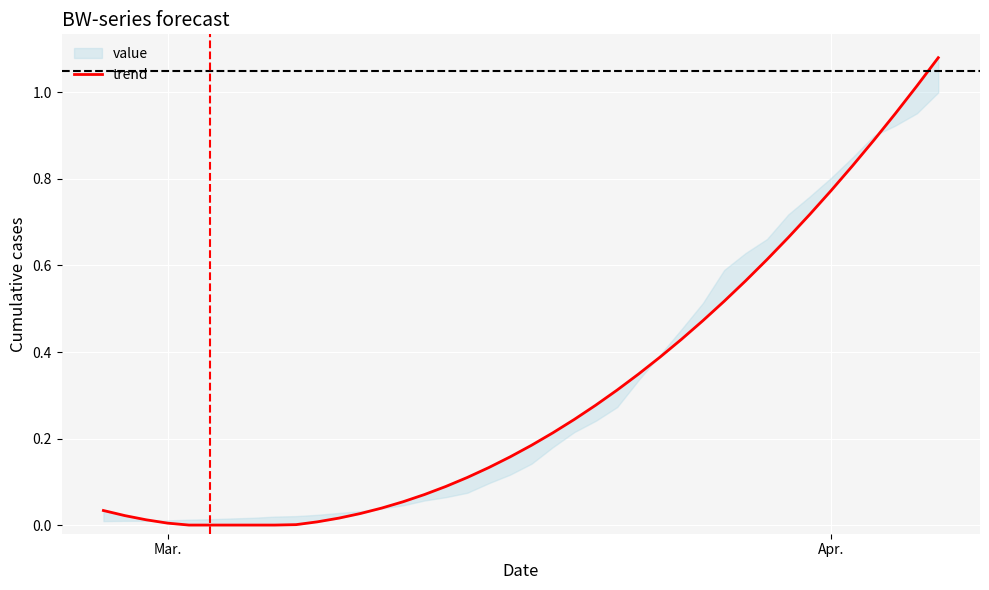

What is the difference between the maximum and minimum values?

1.1